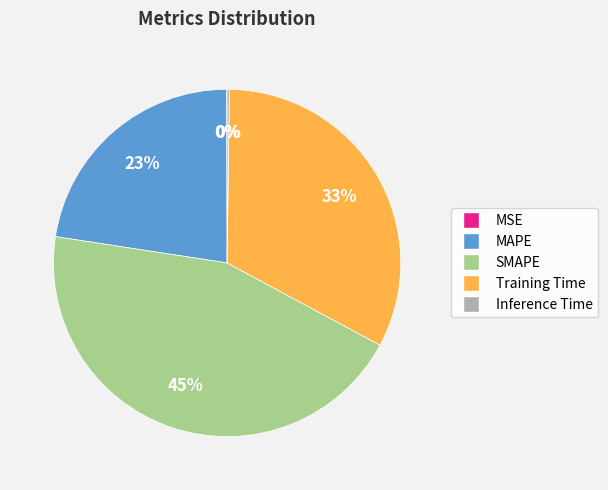

To the nearest percent, what is the average slice percentage?

20%